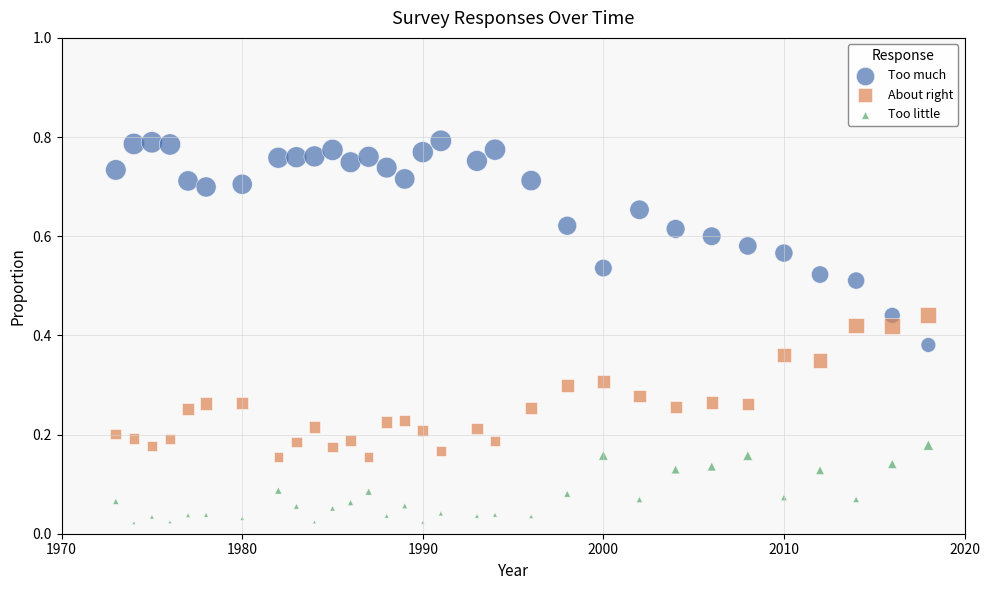

Which series has the largest Y range (max minus min)?

Too much